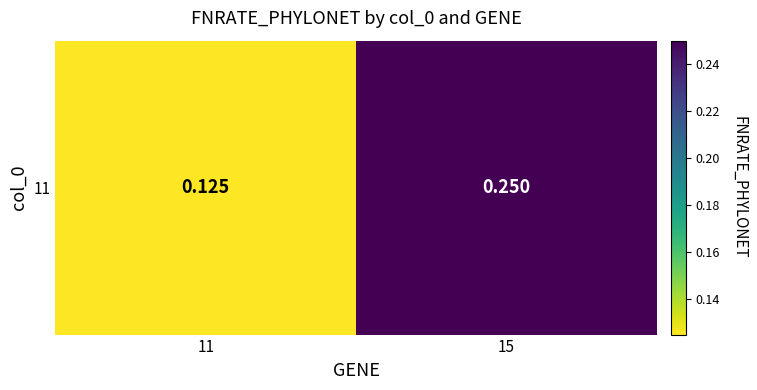

What value does the data have at 11?

0.1